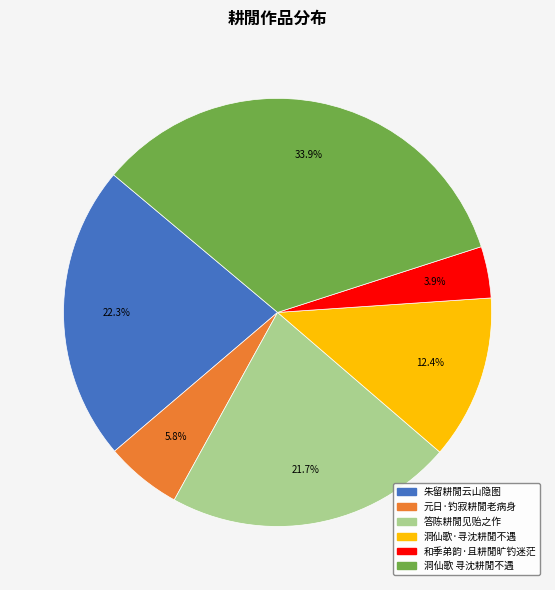

Is it true that 答陈耕閒见贻之作 is 22% of the pie?

True